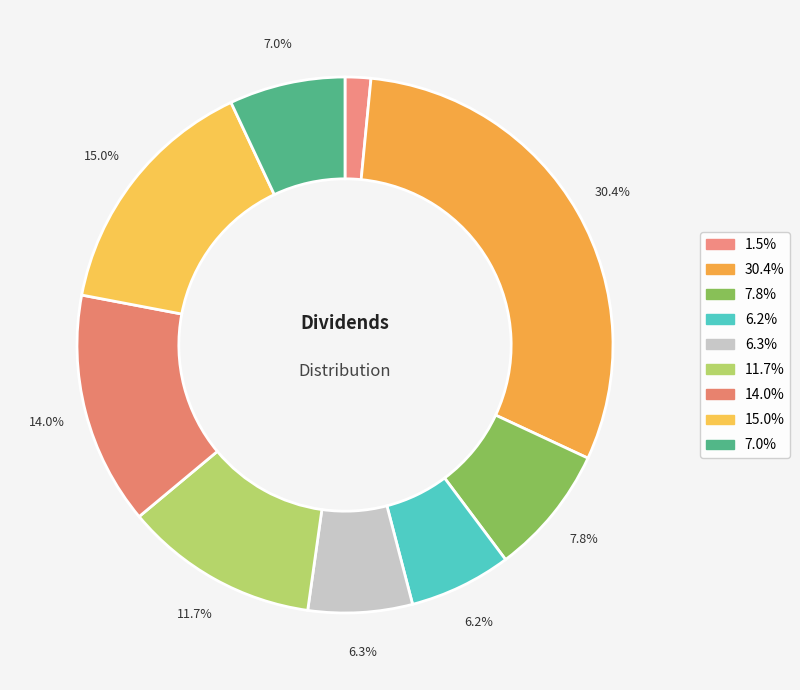

How many slices are in this pie chart?

9